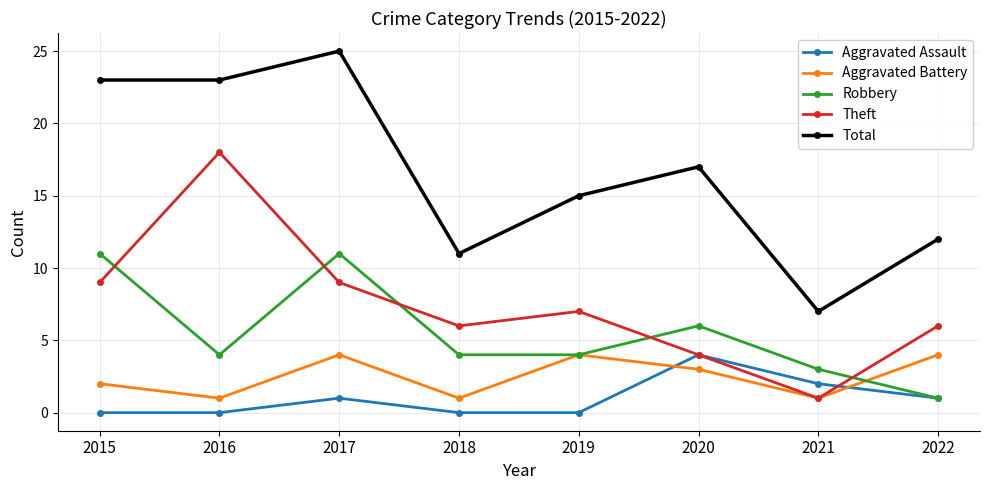

Rank the series at 2016 from highest to lowest value.

Total, Theft, Robbery, Aggravated Battery, Aggravated Assault